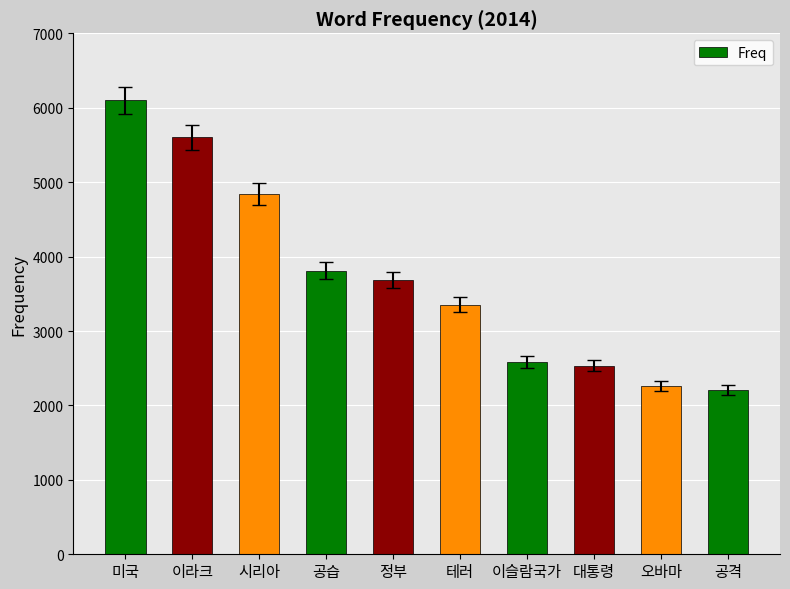

What is the value of the 6th bar from the left?

3351